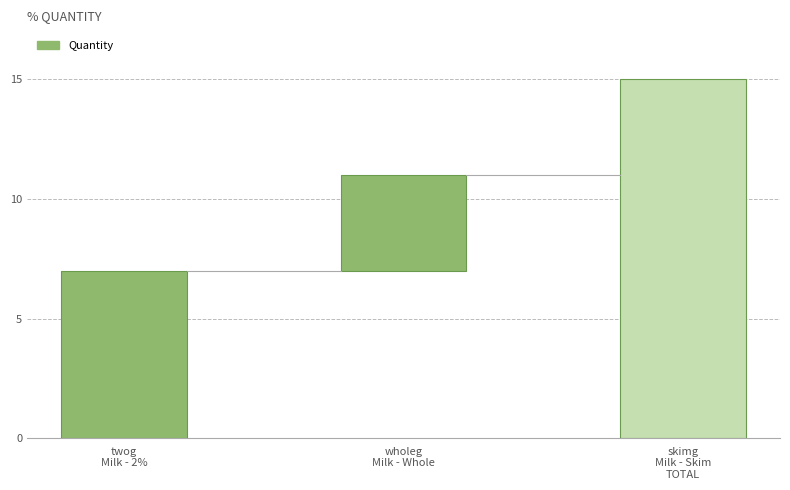

At which label is the value closest to 5?

wholeg
Milk - Whole